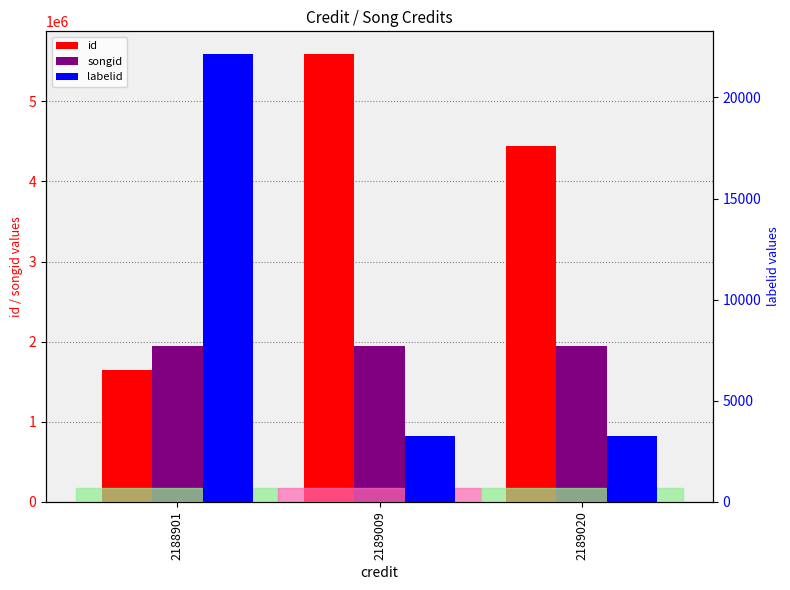

How many bars are there in total?

9